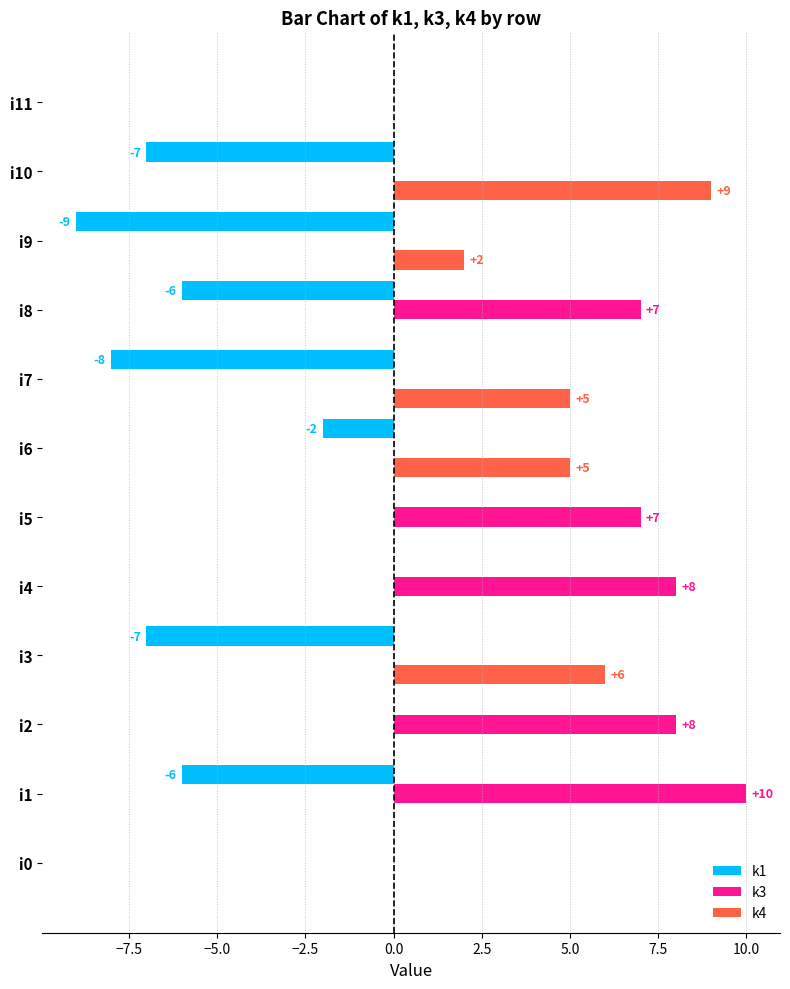

Which series changed the most between i0 and i5?

k3